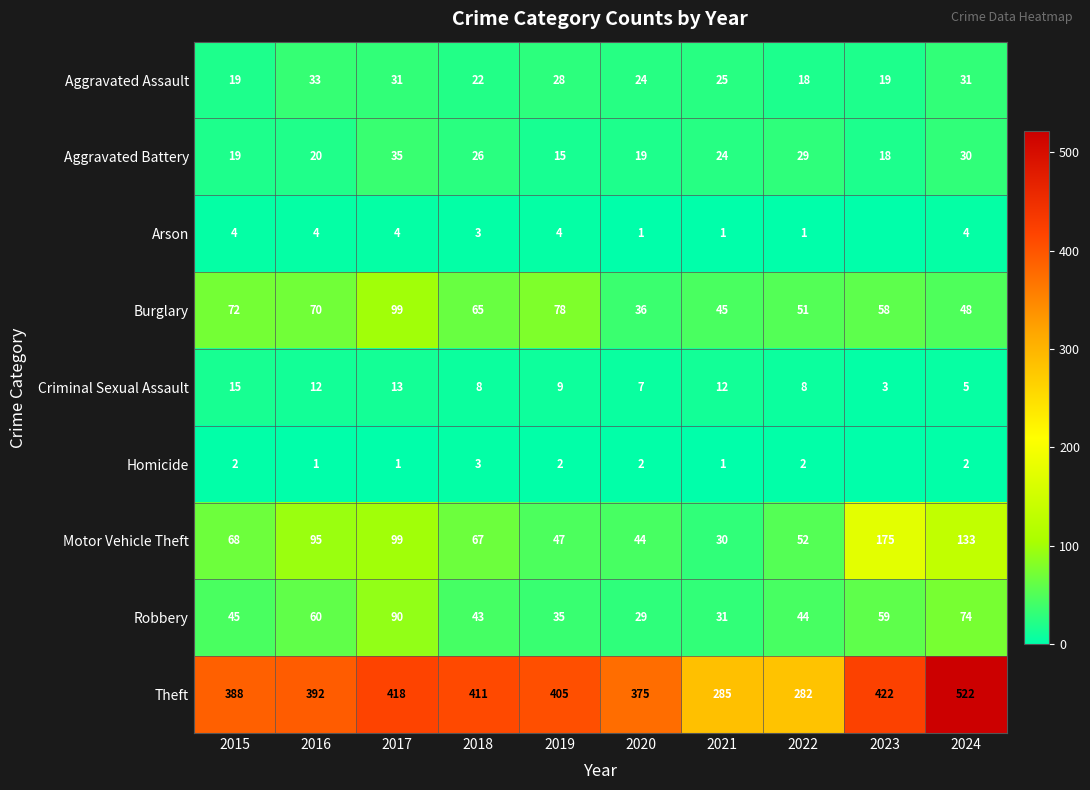

What is the lowest value of the Aggravated Assault series?

18